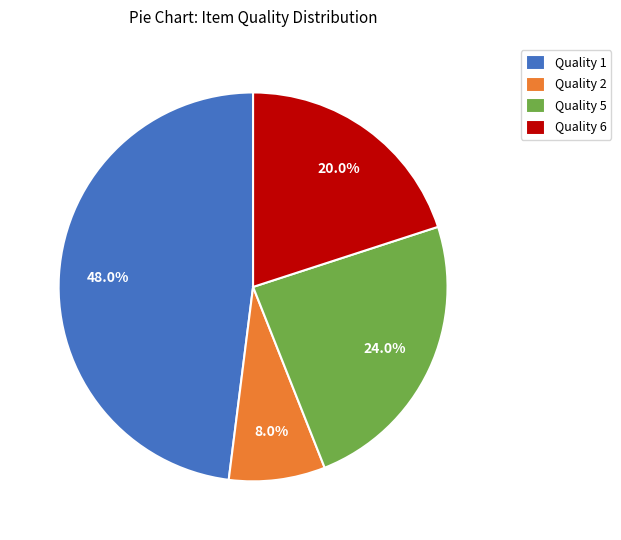

What percentage is NOT represented by Quality 2?

92.0%